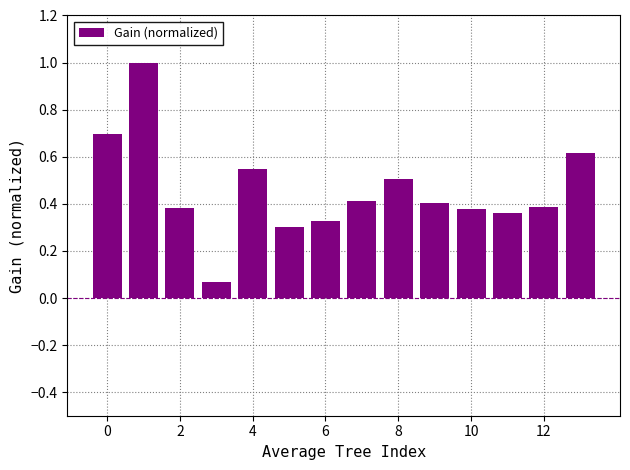

What is the sum of all values?

6.4